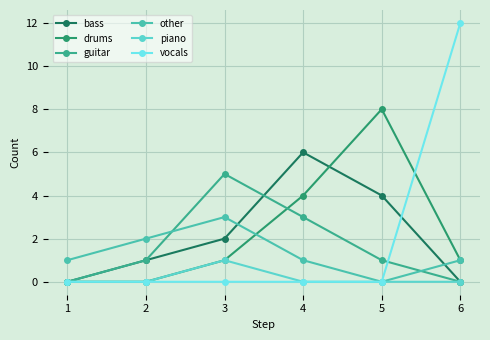

Between which two adjacent categories do other and bass first intersect?

3 and 4